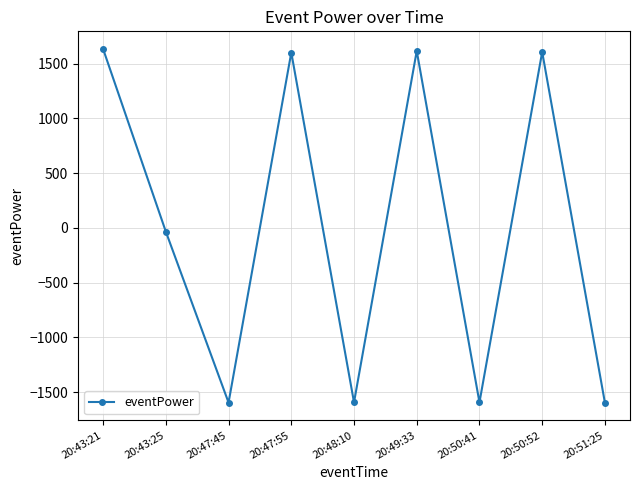

What is the approximate value at 20:48:10?

-1592